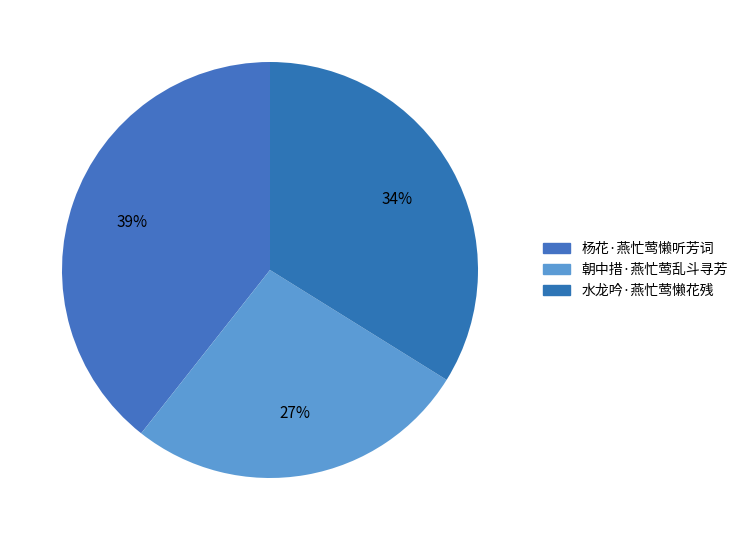

Is it true that 水龙吟·燕忙莺懒花残 is 48% of the pie?

False